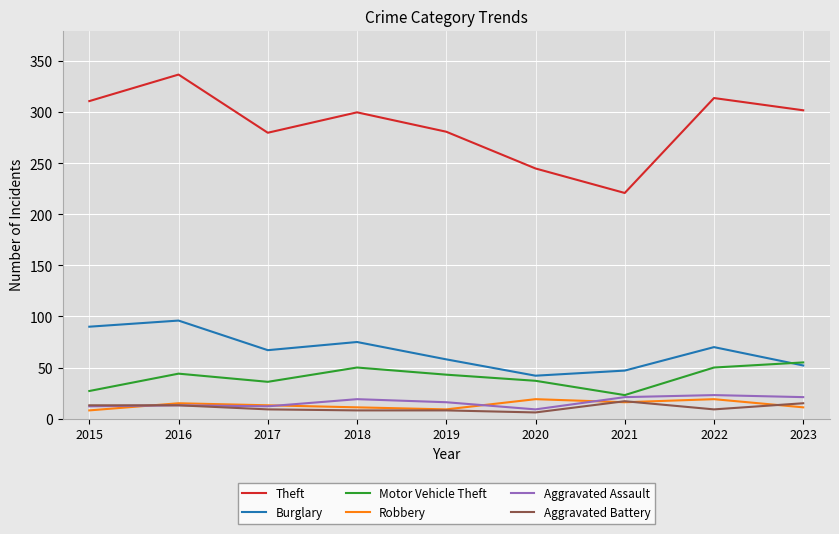

Read the Theft value at 2015.

311